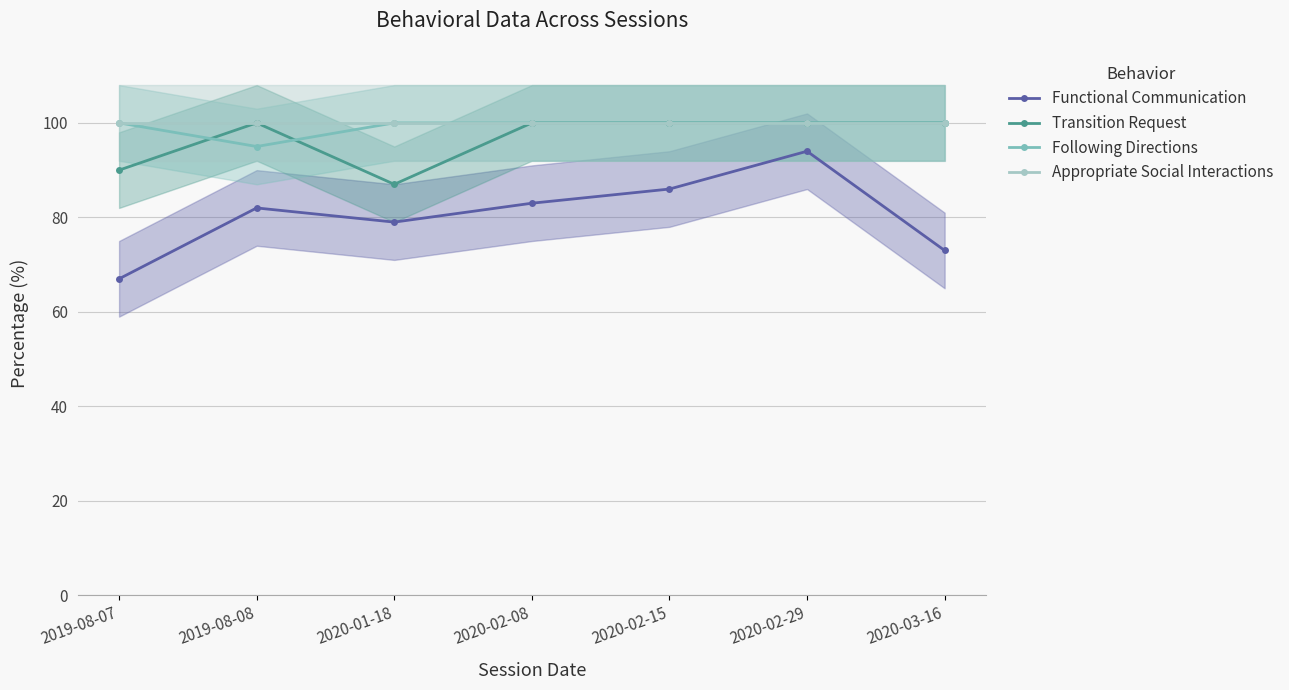

True or false: Following Directions and Appropriate Social Interactions intersect in this chart.

False